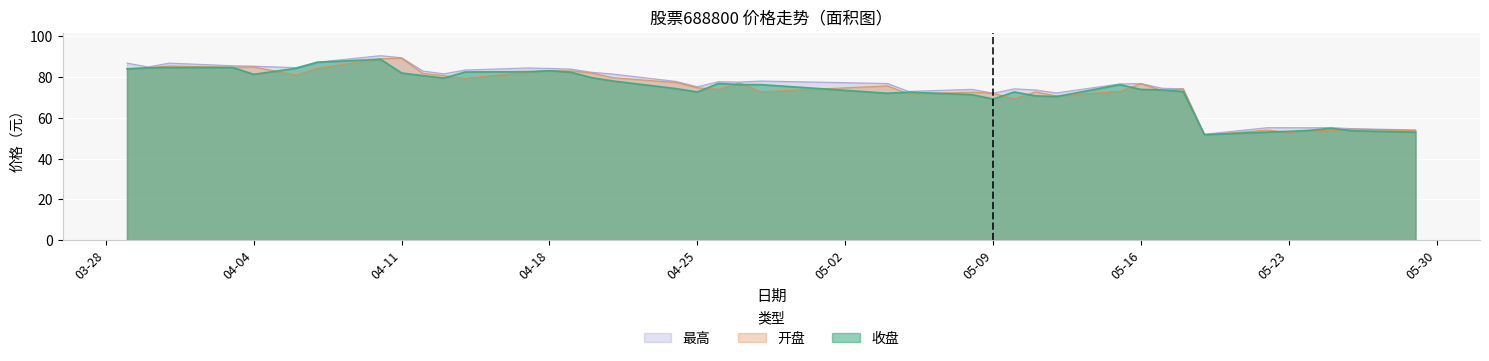

Which category has the lowest value across all series?

2023-05-19